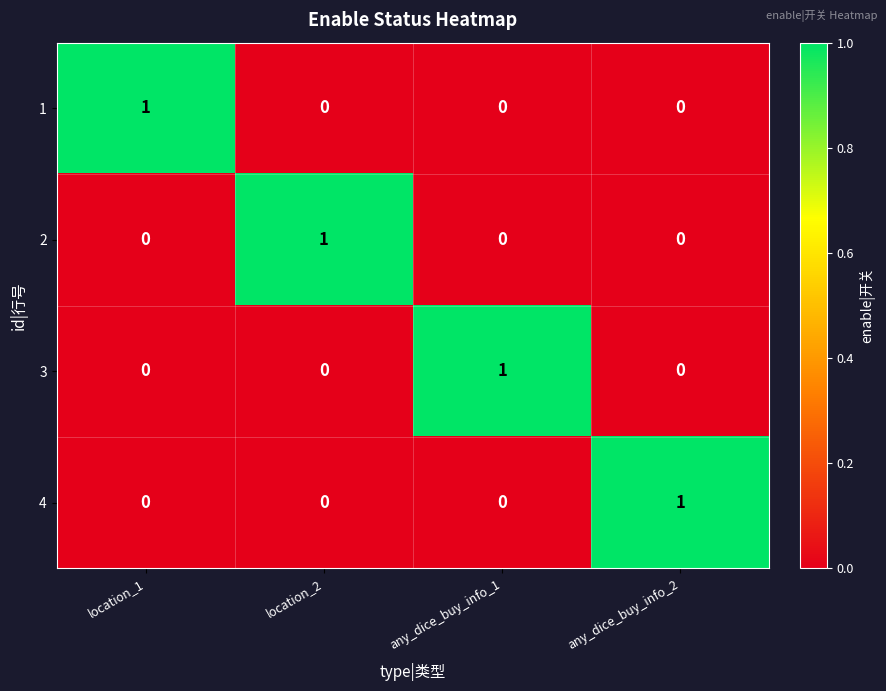

How many 3 values are between 0 and 1?

4